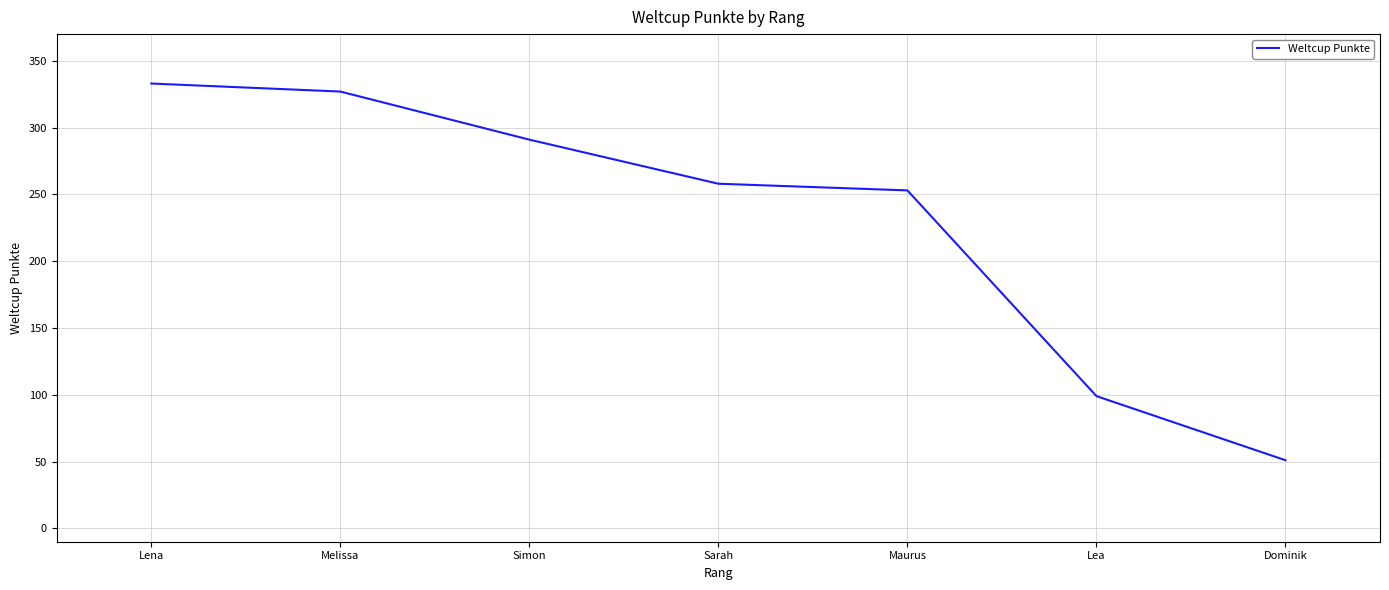

Rank the categories by value from highest to lowest.

Lena, Melissa, Simon, Sarah, Maurus, Lea, Dominik